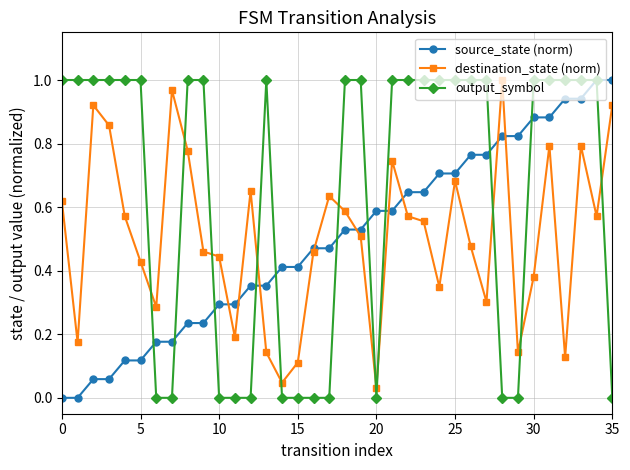

True or false: destination_state (norm) and output_symbol intersect in this chart.

True